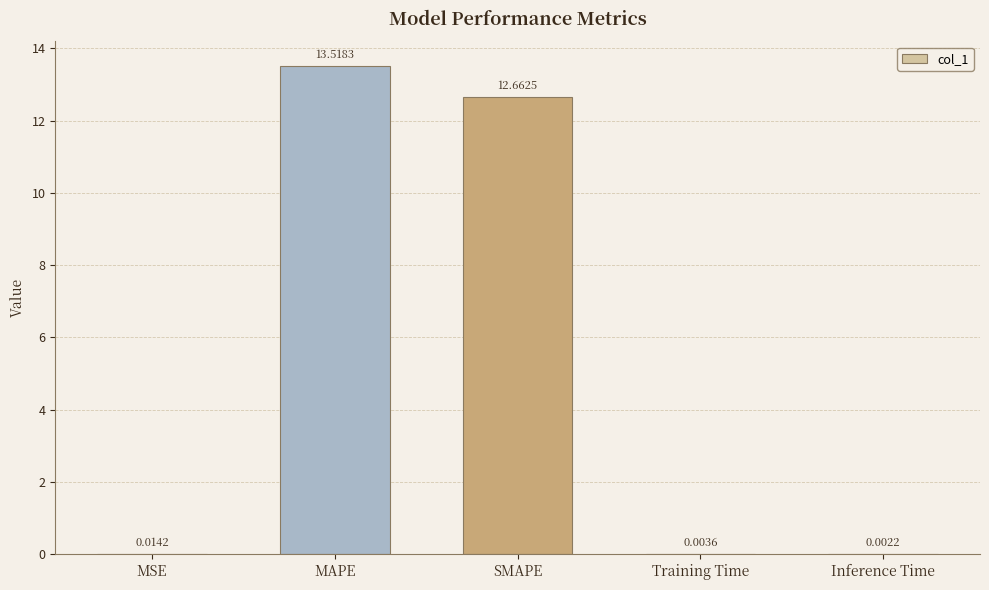

Between MAPE and MSE, which is larger?

MAPE